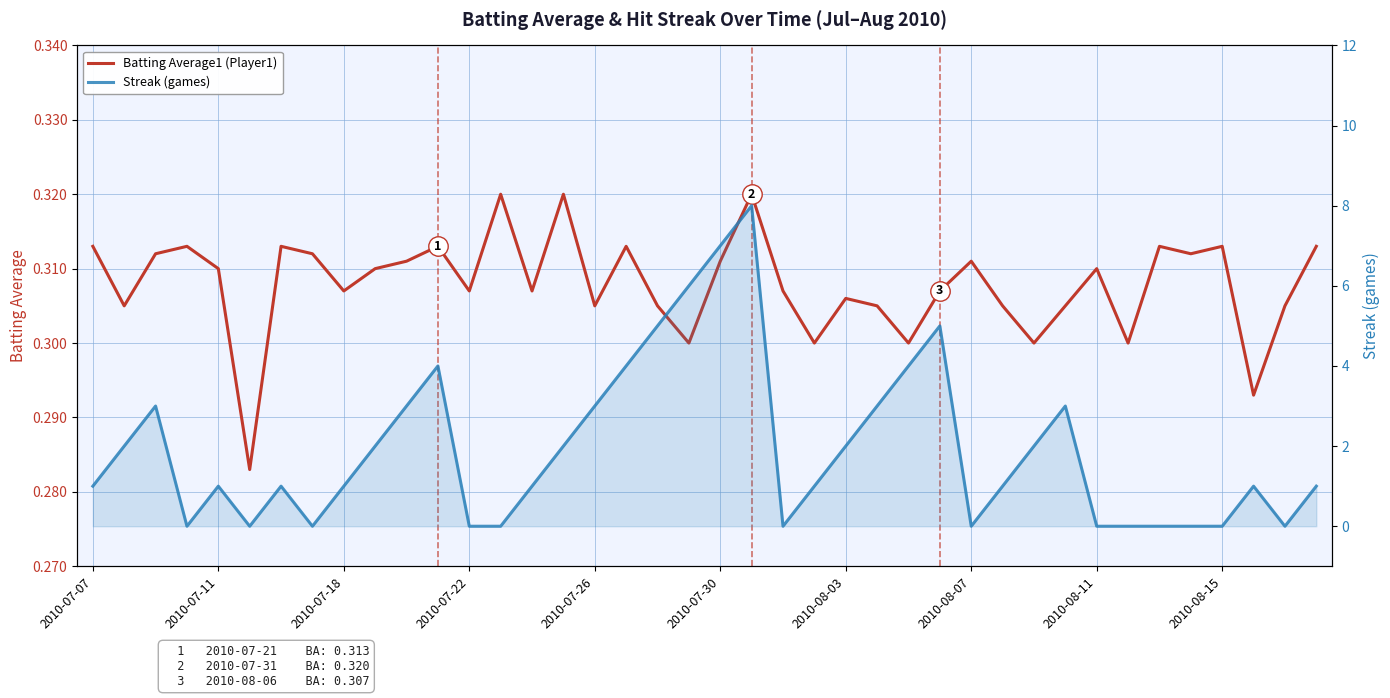

What is the total value across all series at 29?

1.3